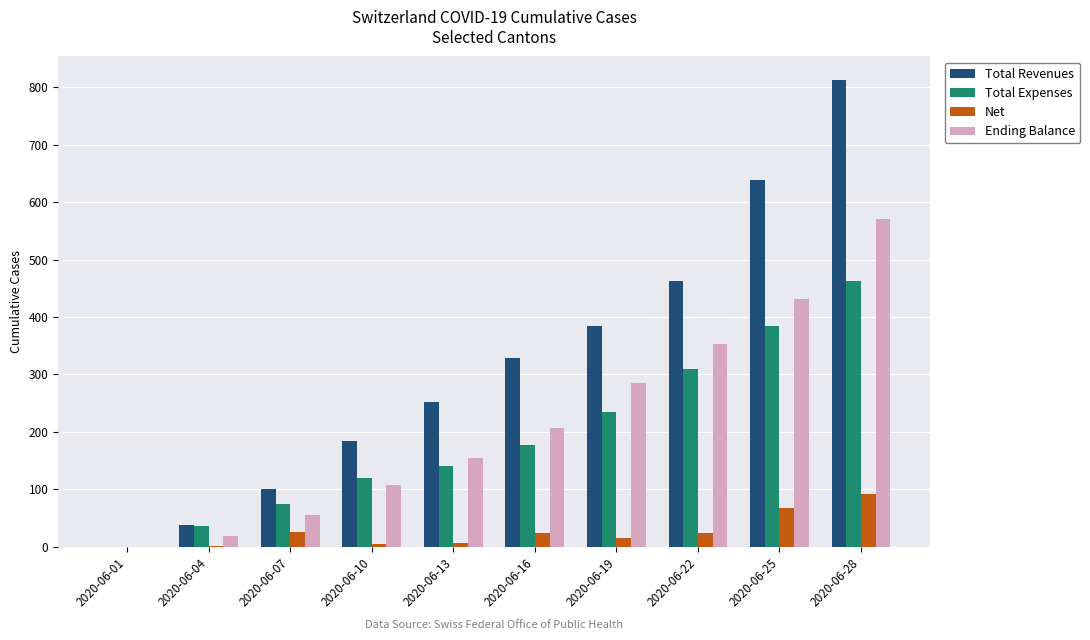

True or false: Ending Balance has a value of 660 at 2020-06-25.

False